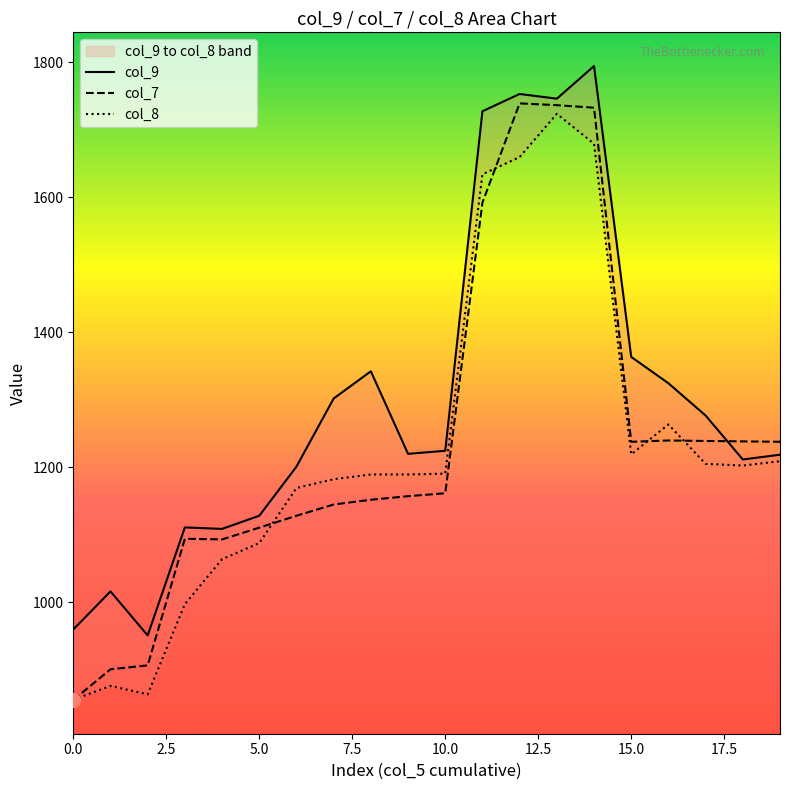

Is it true that col_8 equals 1811.1 at 10?

False